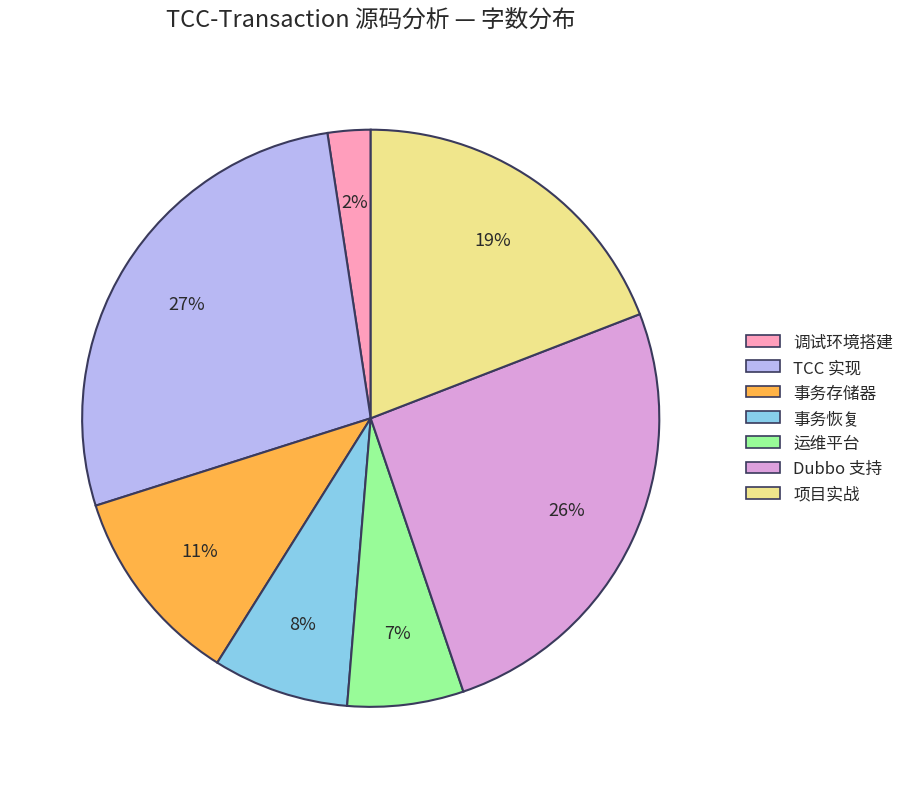

To the nearest percent, what portion does 事务恢复 represent?

8%